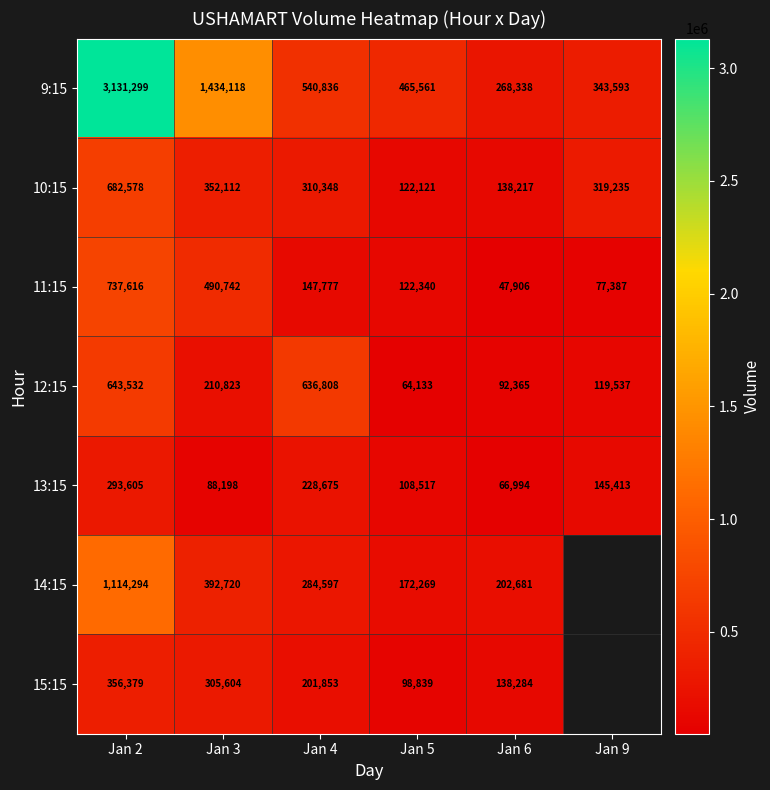

True or false: 9:15 has a value of 111516 at Jan 6.

False